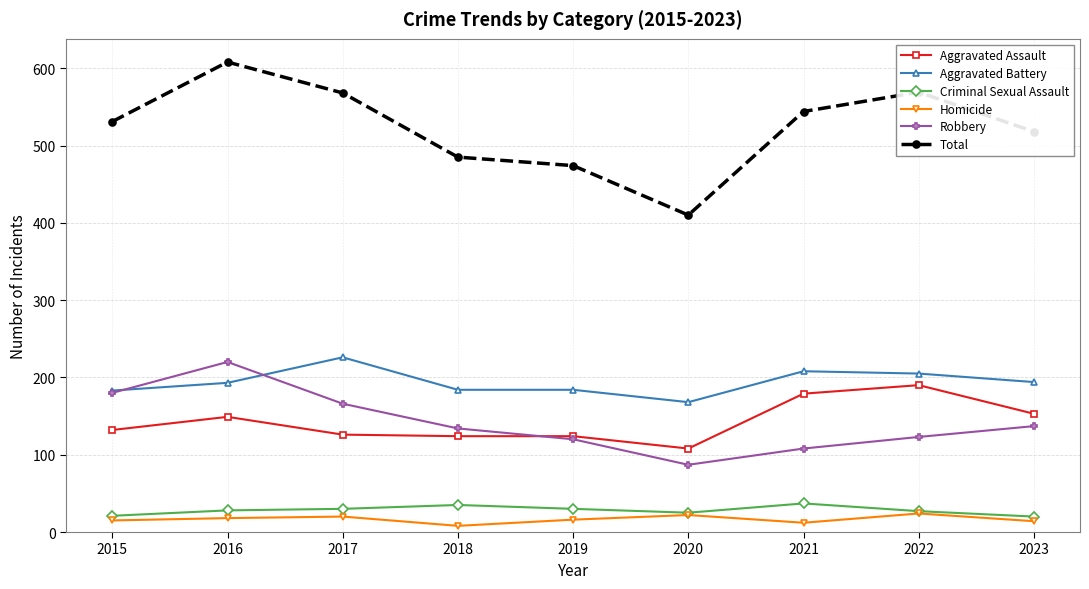

In Homicide, how many points are higher than both neighbors (excluding endpoints)?

3